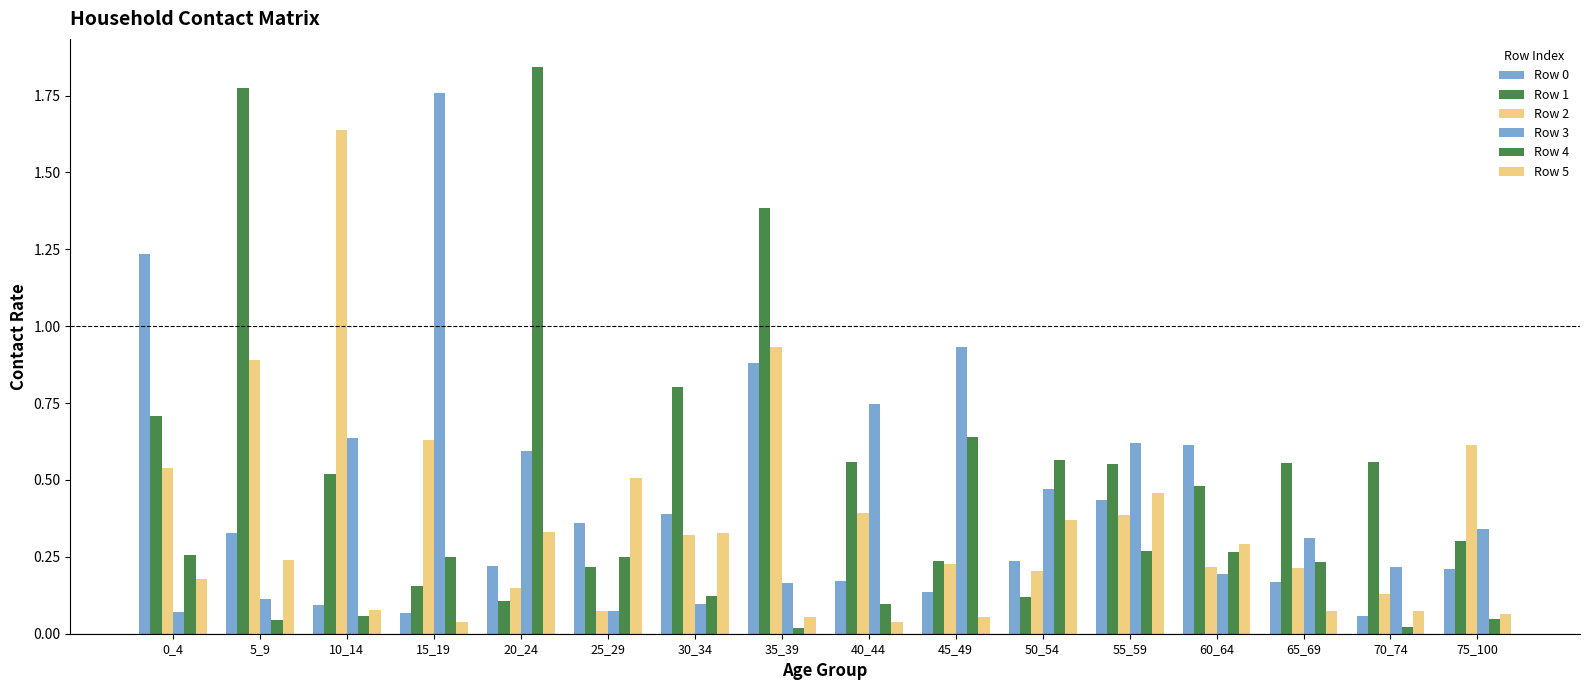

List the labels in order of Row 3 value, smallest first.

0_4, 25_29, 30_34, 5_9, 35_39, 60_64, 70_74, 65_69, 75_100, 50_54, 20_24, 55_59, 10_14, 40_44, 45_49, 15_19